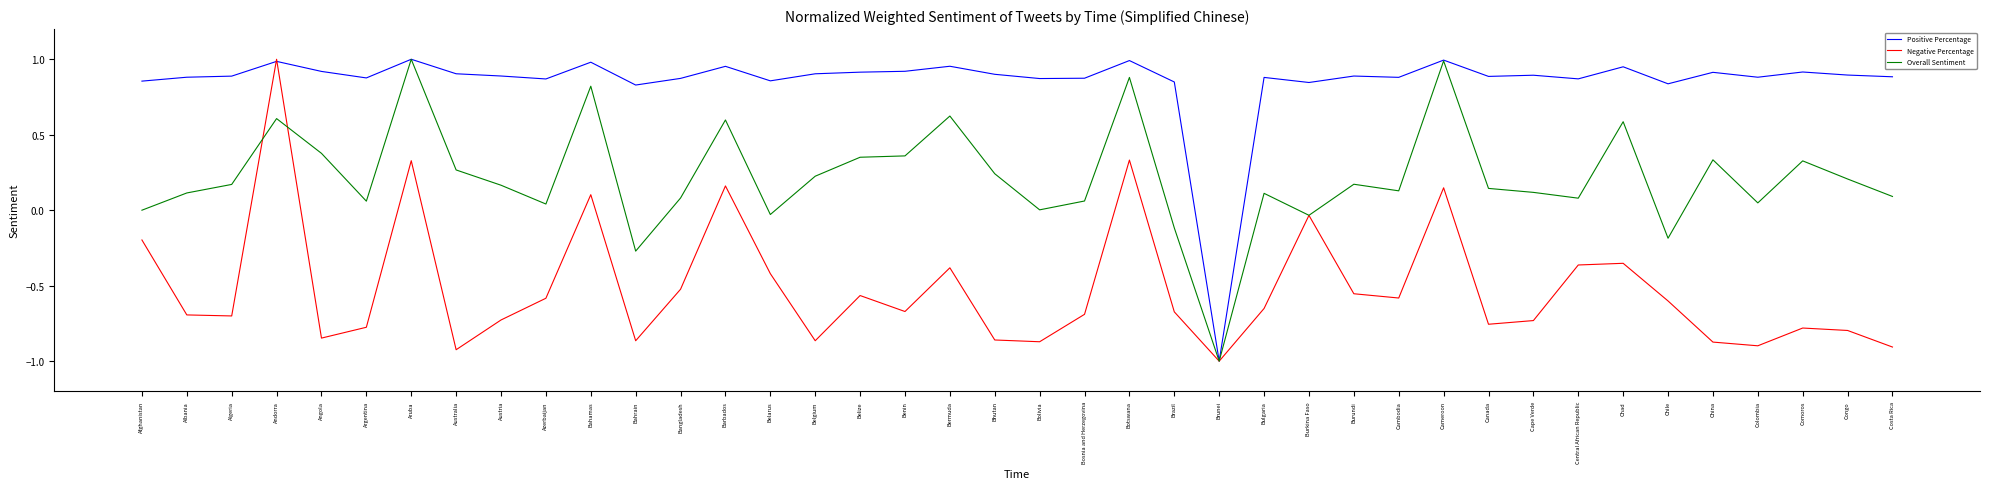

What is the minimum value for Positive Percentage?

-1.0